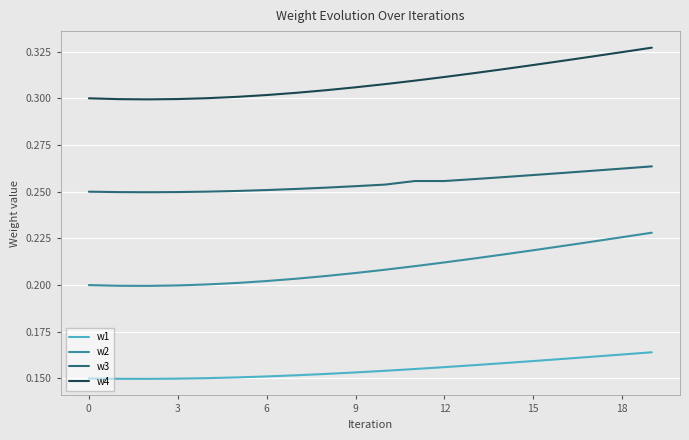

Rank the series by their average value, from lowest to highest.

w1, w2, w3, w4